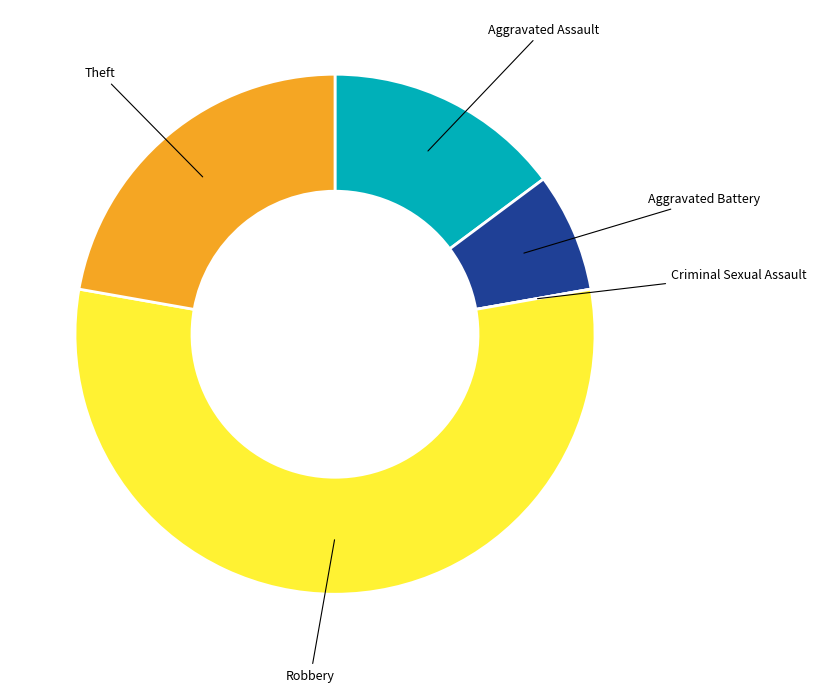

What is the largest slice in the pie chart?

Robbery